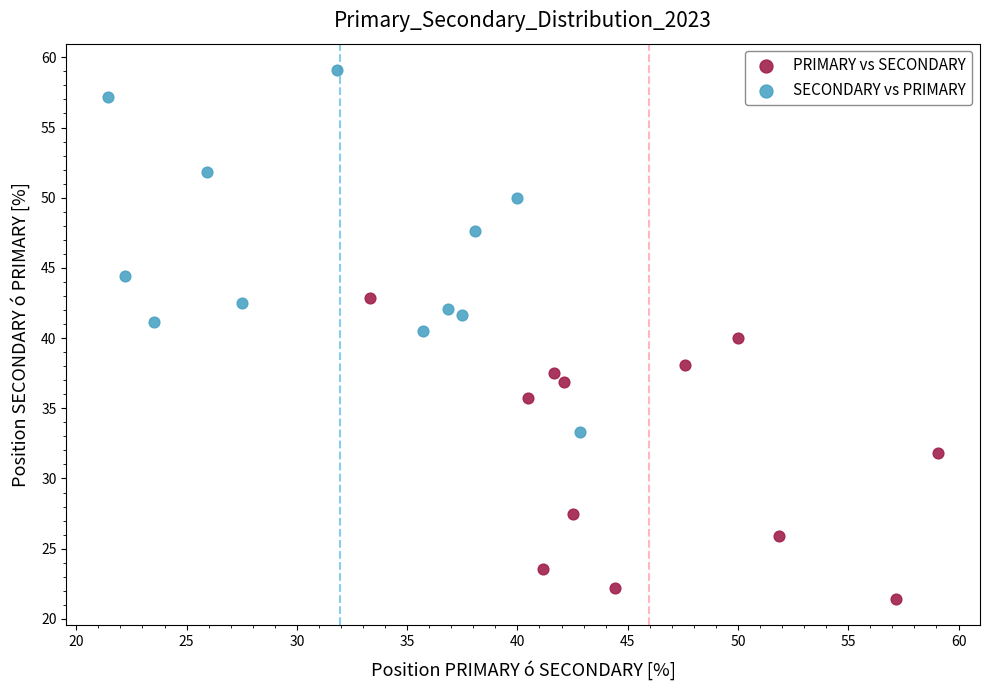

Which series reaches the maximum Y coordinate?

SECONDARY vs PRIMARY